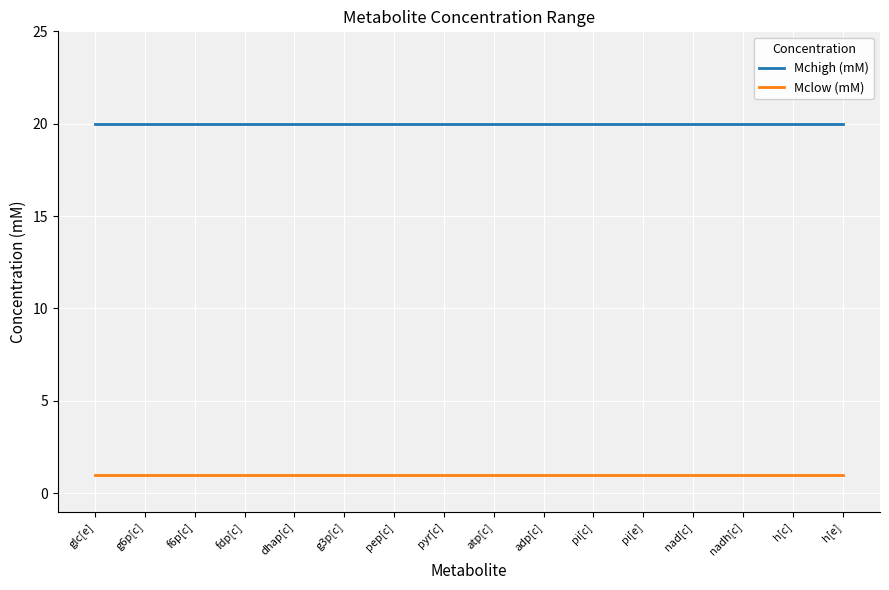

What is the minimum value for Mclow (mM)?

1